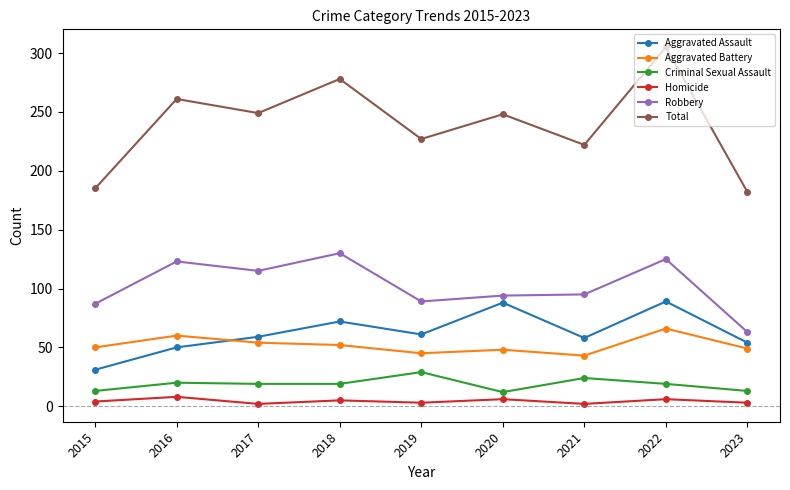

True or false: Robbery has a value of 123 at 2016.

True